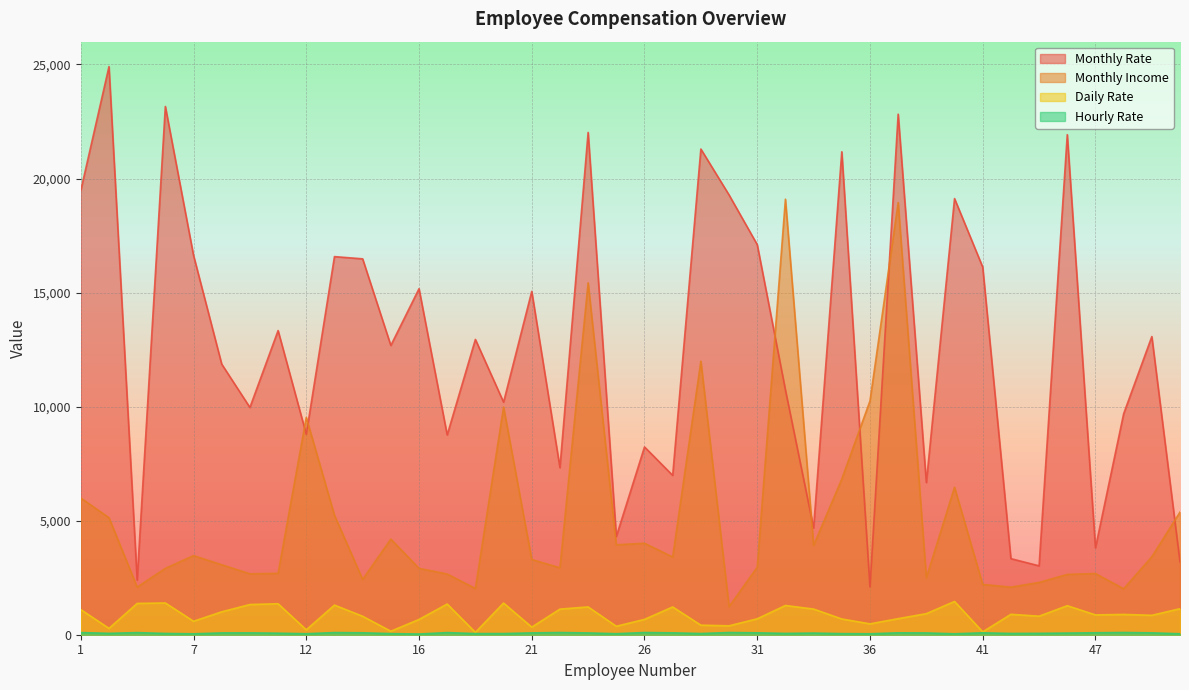

Reading left to right, list all the values displayed in this chart.

Monthly Rate: 19479	24907	2396	23159	16632	11864	9964	13335	8787	16577	16479	12682	15170	8758	12947	10195	15053	7324	22021	4306	8232	6986	21293	19281	17102	10735	4681	21173	2094	22822	6670	19121	16117	3335	3020	21923	3810	9687	13072	3193
Monthly Income: 5993	5130	2090	2909	3468	3068	2670	2693	9526	5237	2426	4193	2911	2661	2028	9980	3298	2935	15427	3944	4011	3407	11994	1232	2960	19094	3919	6825	10248	18947	2496	6465	2206	2086	2293	2645	2683	2014	3419	5376
Daily Rate: 1102	279	1373	1392	591	1005	1324	1358	216	1299	809	153	670	1346	103	1389	334	1123	1219	371	673	1218	419	391	699	1282	1125	691	477	705	924	1459	125	895	813	1273	869	890	852	1141
Hourly Rate: 94	61	92	56	40	79	81	67	44	94	84	49	31	93	50	51	80	96	78	45	96	82	53	96	83	58	72	48	42	83	78	41	83	56	61	72	86	97	82	42